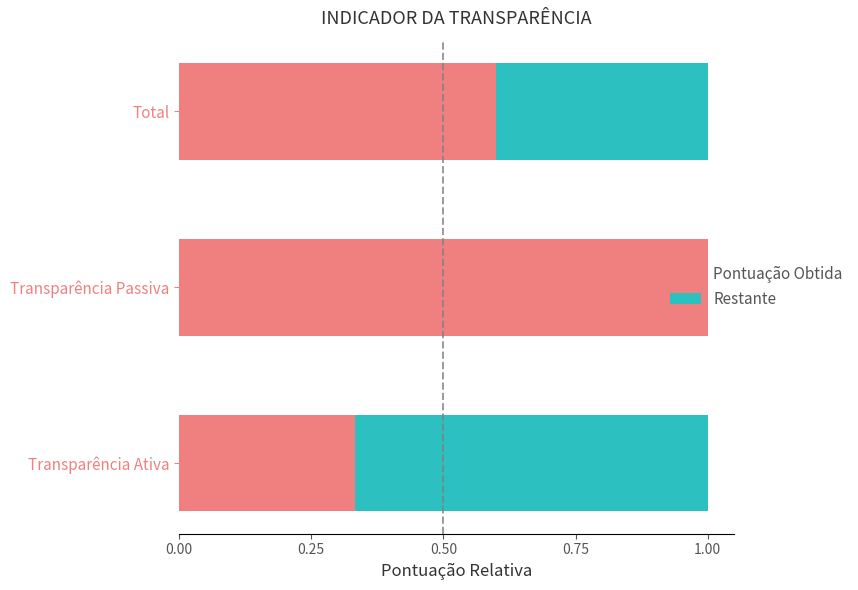

True or false: Pontuação Obtida has a value of 0.3 at Total.

False